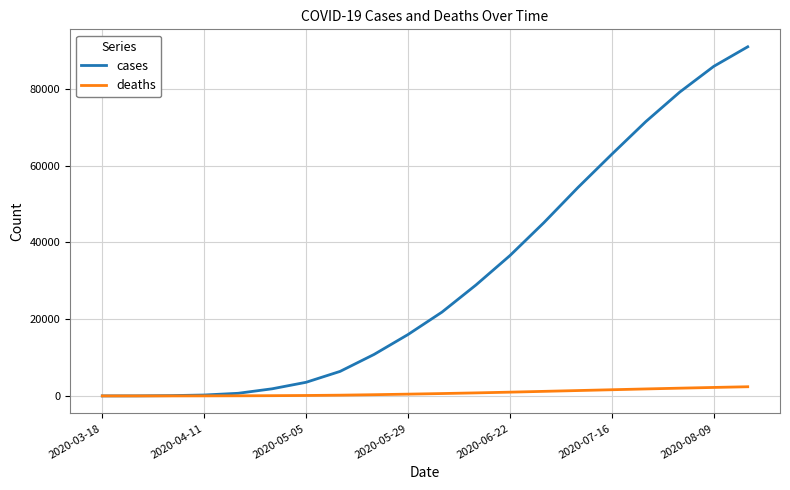

At how many categories does at least one series exceed 82669?

2